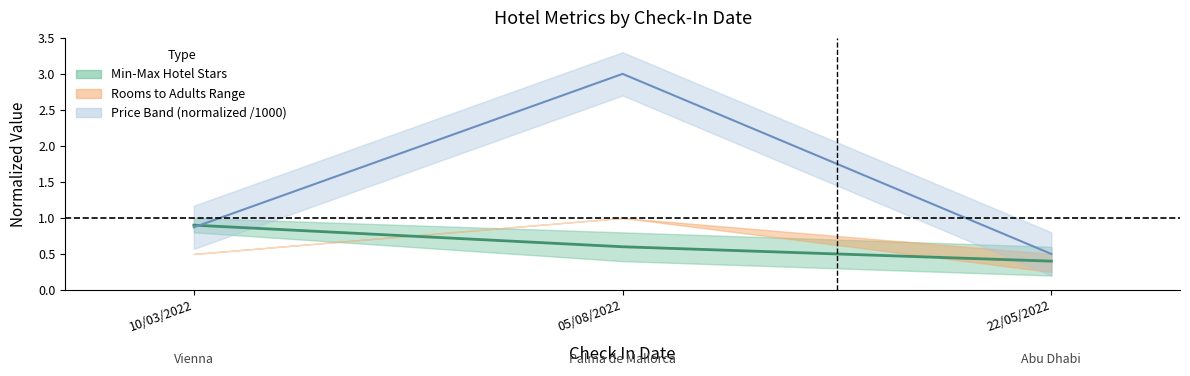

List the labels in order of value, smallest first.

22/05/2022, 05/08/2022, 10/03/2022